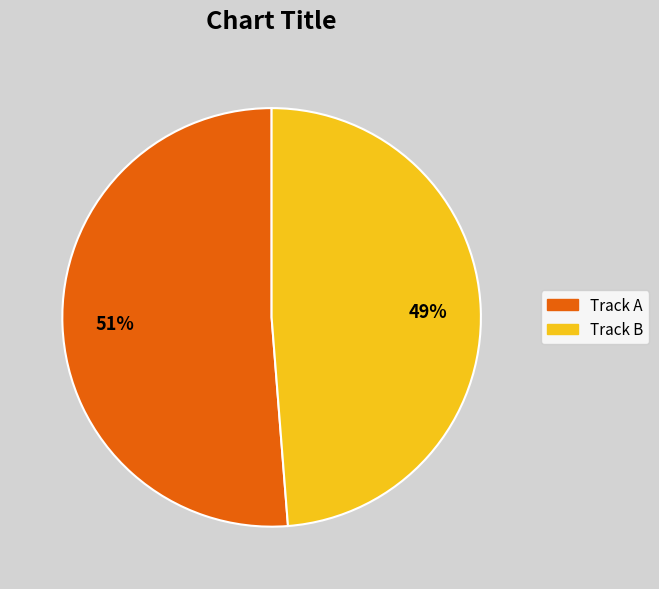

True or false: Track A accounts for 51% of the total.

True